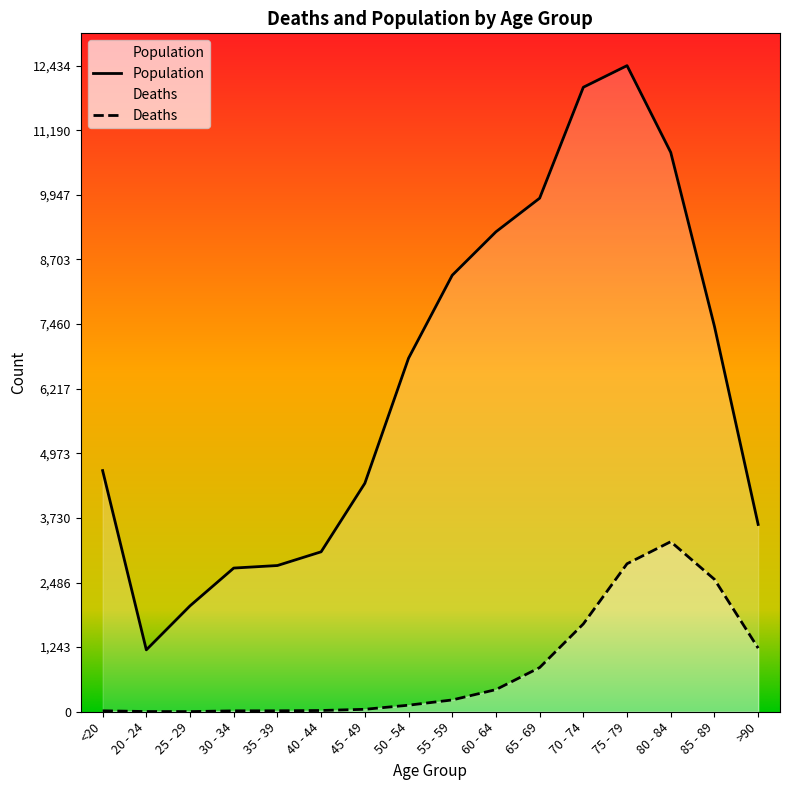

Rank the categories by Deaths value from lowest to highest.

25 - 29, 20 - 24, 30 - 34, <20, 35 - 39, 40 - 44, 45 - 49, 50 - 54, 55 - 59, 60 - 64, 65 - 69, >90, 70 - 74, 85 - 89, 75 - 79, 80 - 84